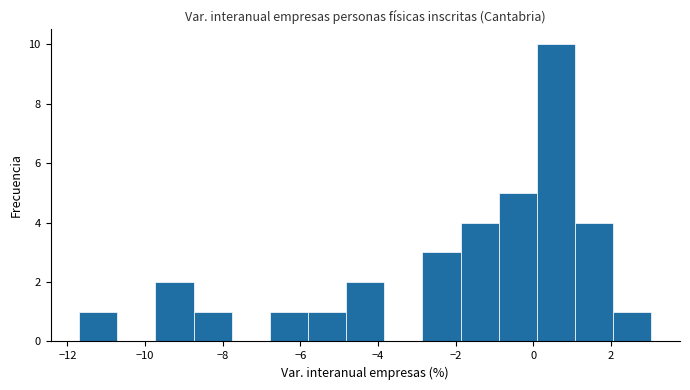

Reading left to right, list every bar in this chart as the range it spans on the x-axis followed by its height. Neither the bar edges nor the heights are printed on the chart, so give them approximately, as read against the axes.

-11.6 to -10.8: 1
-10.8 to -9.8: 0
-9.8 to -8.8: 2
-8.8 to -7.8: 1
-7.8 to -6.8: 0
-6.8 to -5.8: 1
-5.8 to -4.8: 1
-4.8 to -3.8: 2
-3.8 to -2.8: 0
-2.8 to -1.8: 3
-1.8 to -0.8: 4
-0.8 to 0.0: 5
0.0 to 1.0: 10
1.0 to 2.0: 4
2.0 to 3.0: 1